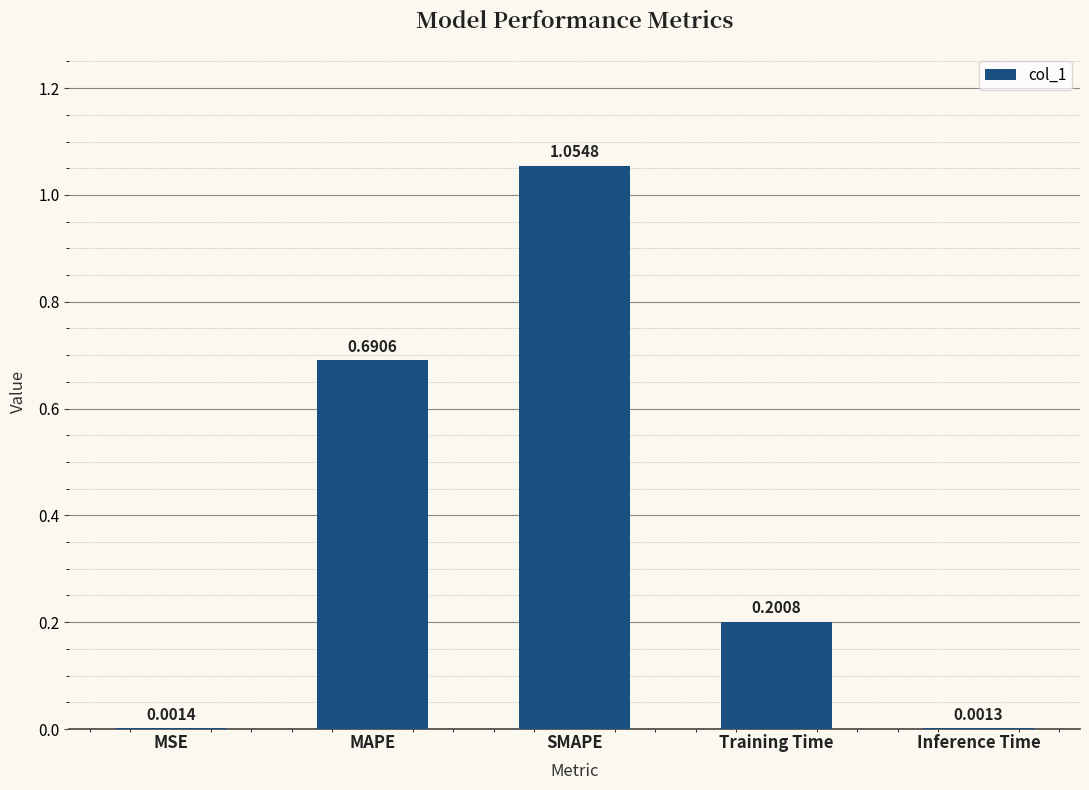

Are the bars horizontal?

No